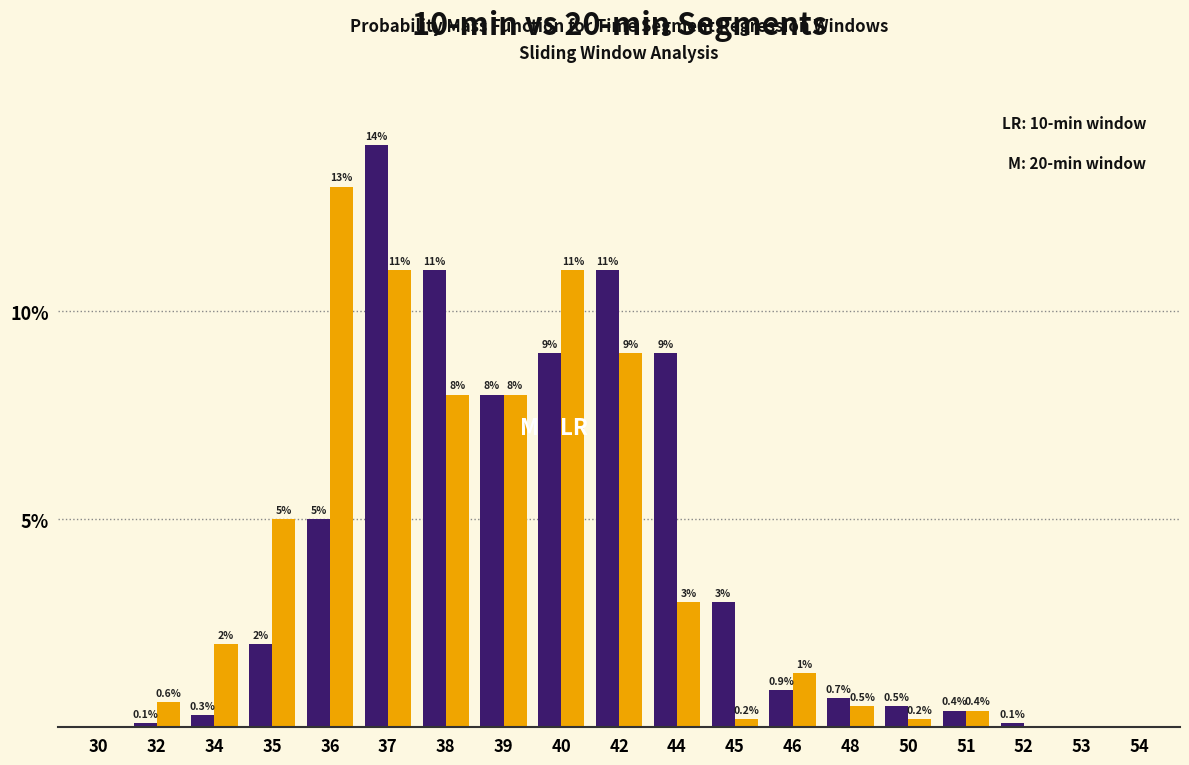

At which category is the sum across all series the highest?

37